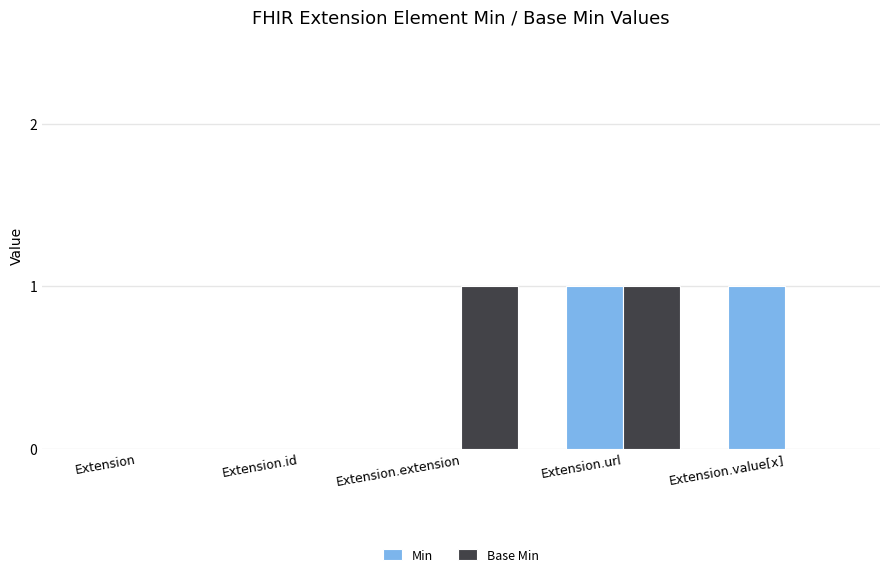

At which category is the sum across all series the highest?

Extension.url